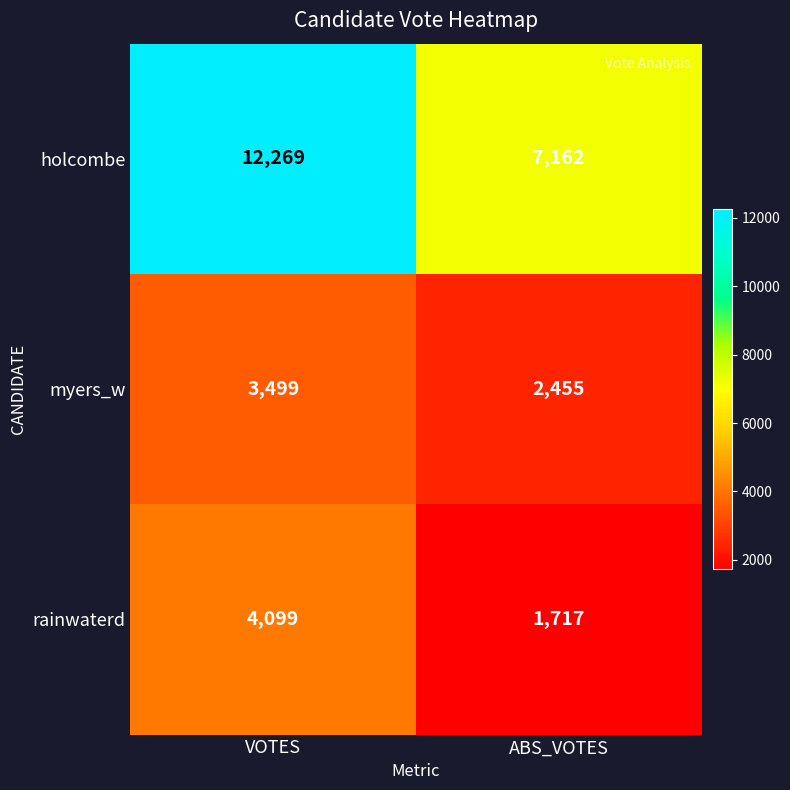

Read the myers_w value at VOTES, to the nearest 100.

3500